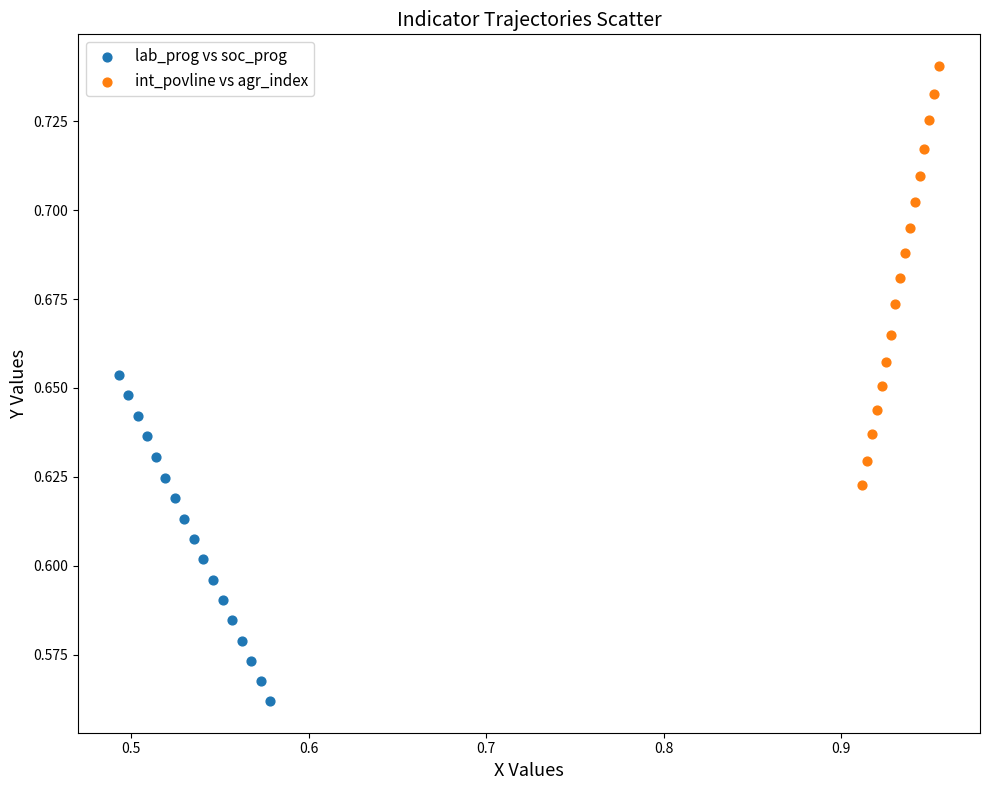

Which series reaches the minimum Y coordinate?

lab_prog vs soc_prog